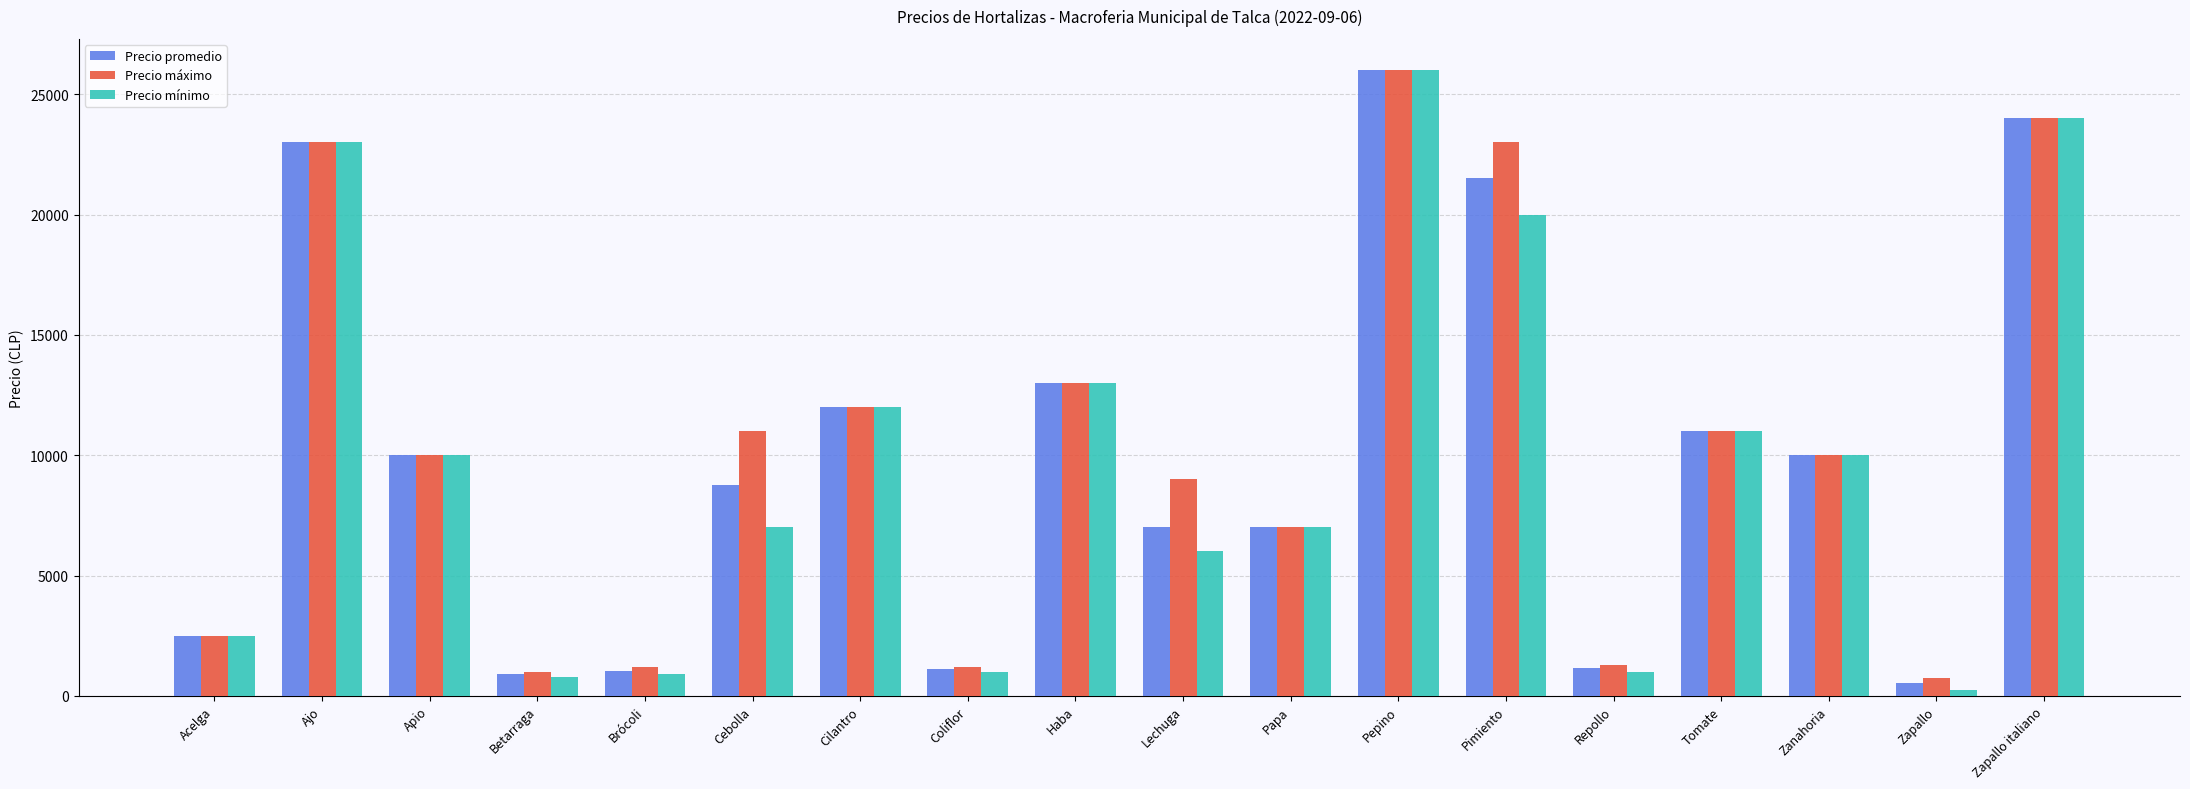

Which series has the largest total across all categories?

Precio máximo